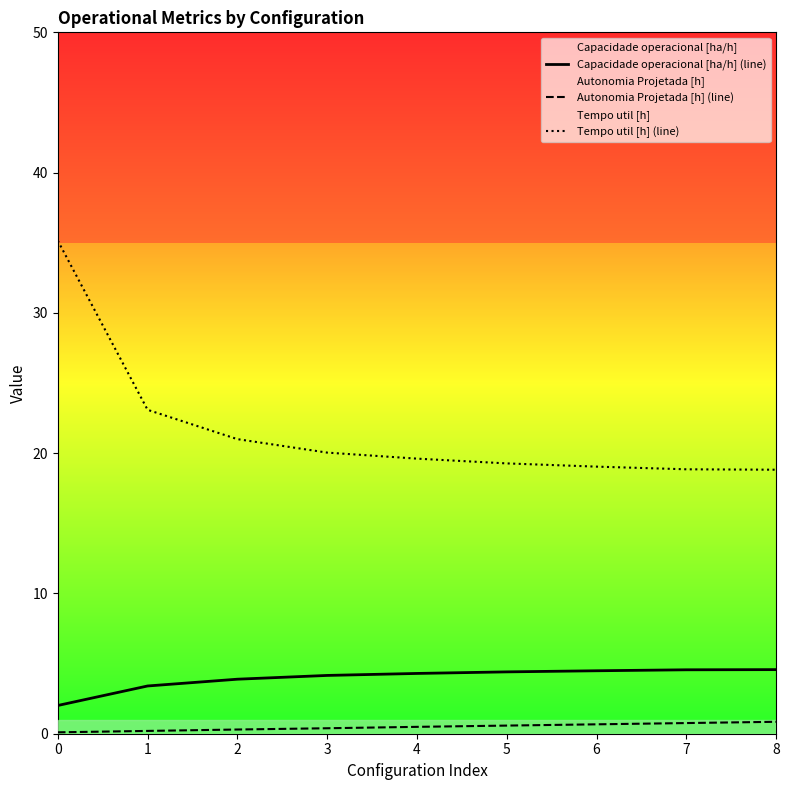

Which series changed the most between 3 and 8?

Tempo util [h] (line)